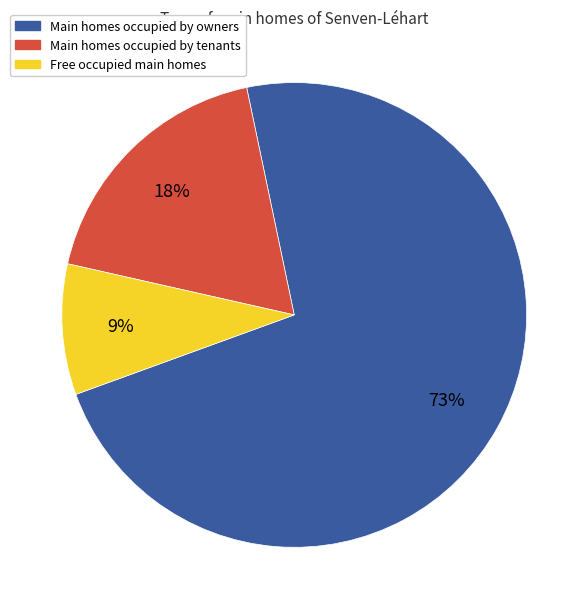

To the nearest percent, what percentage of the pie is Free occupied main homes?

9%